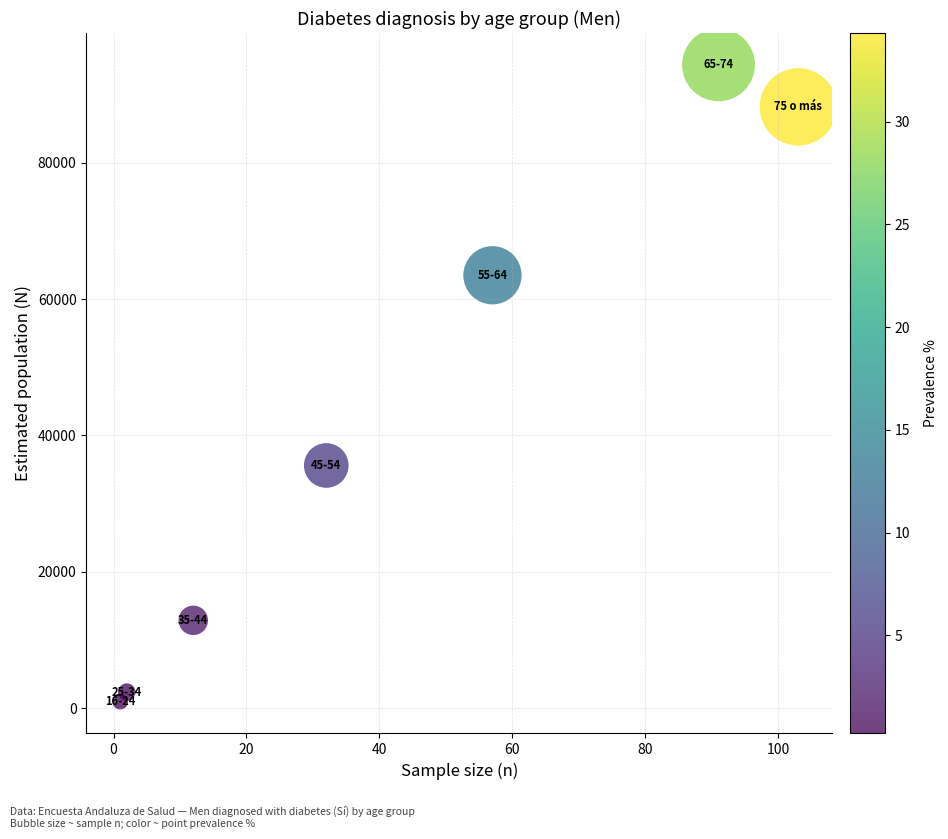

What is the average Y value?

42531